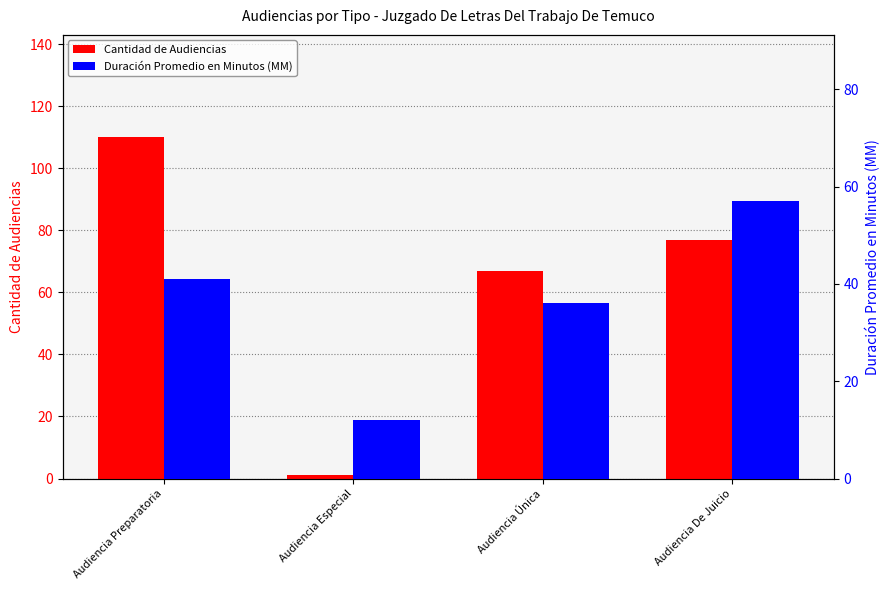

Between Audiencia Preparatoria and Audiencia Única, which series saw the biggest shift?

Cantidad de Audiencias